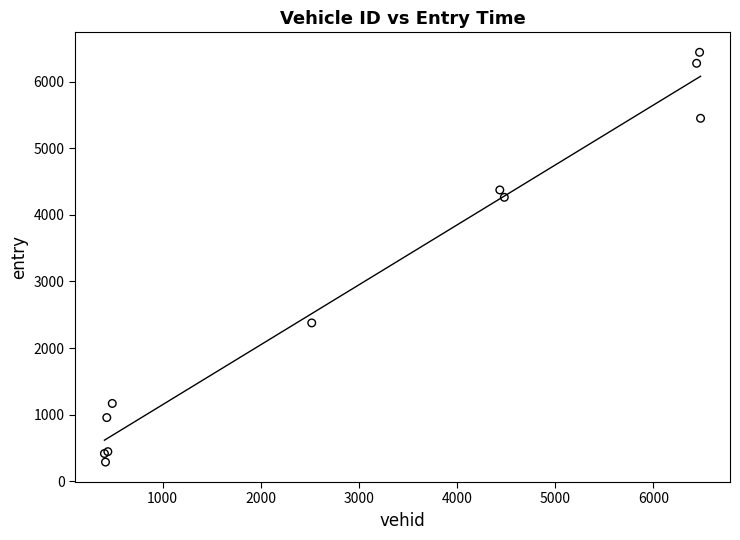

What Y value in the scatter plot is closest to 3364?

4264.3